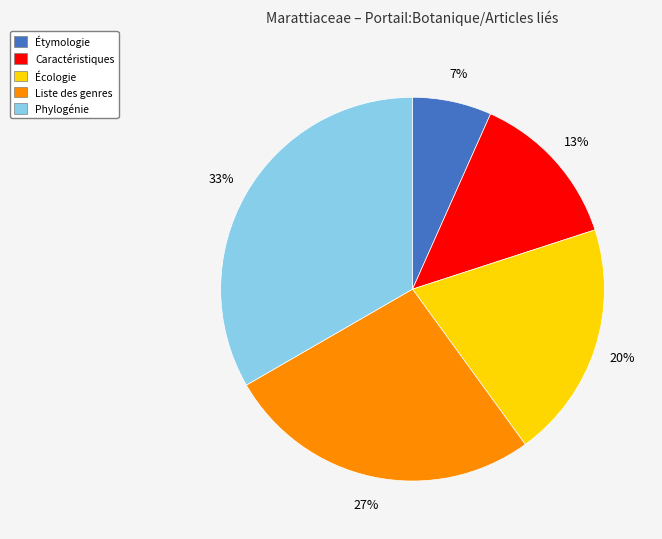

How many segments does this pie chart have?

5